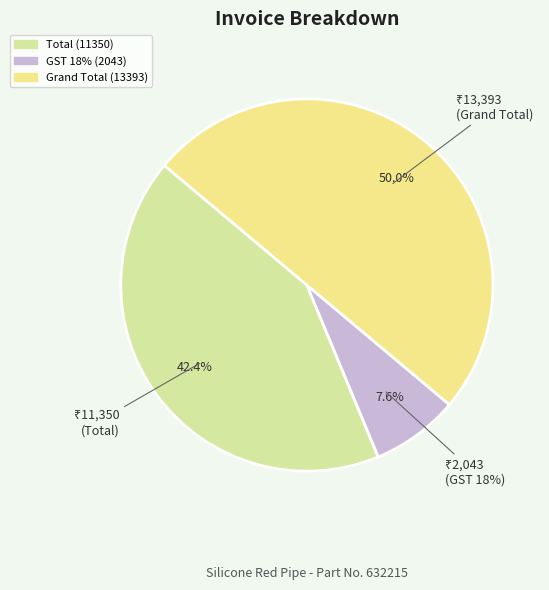

Is there a majority slice in this chart?

No